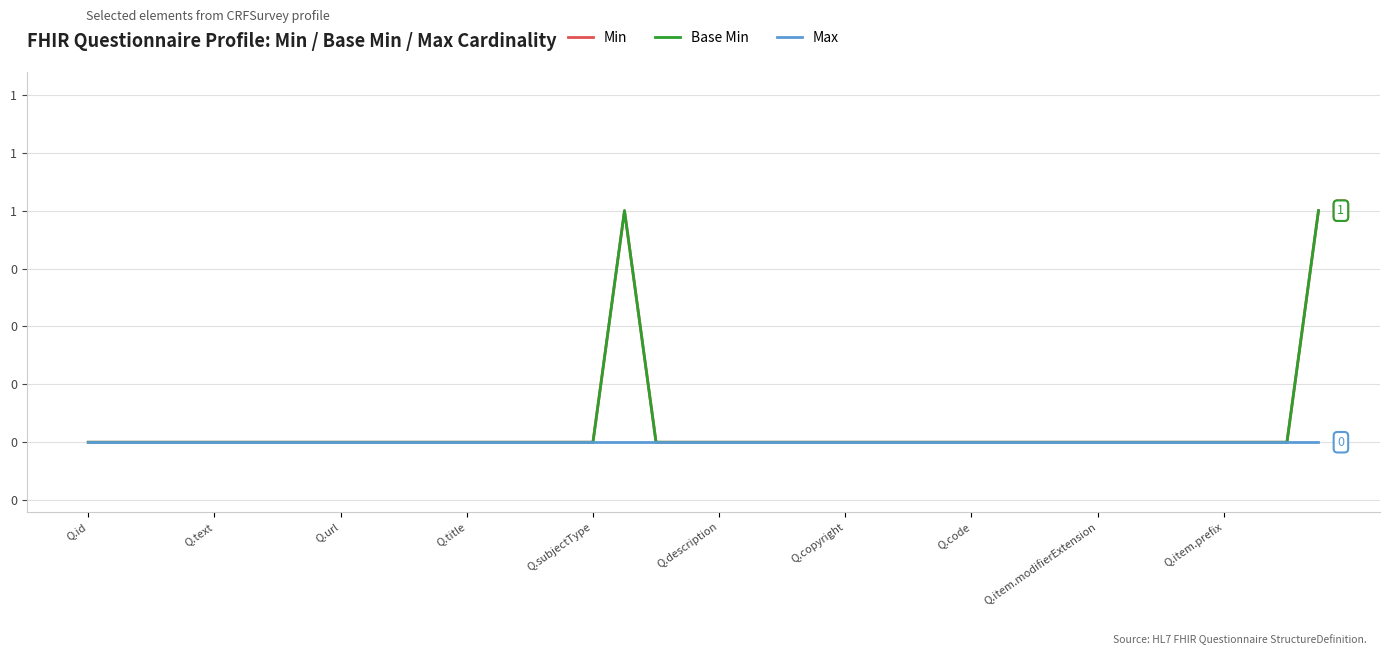

Does the chart display data point markers on the line(s)?

No